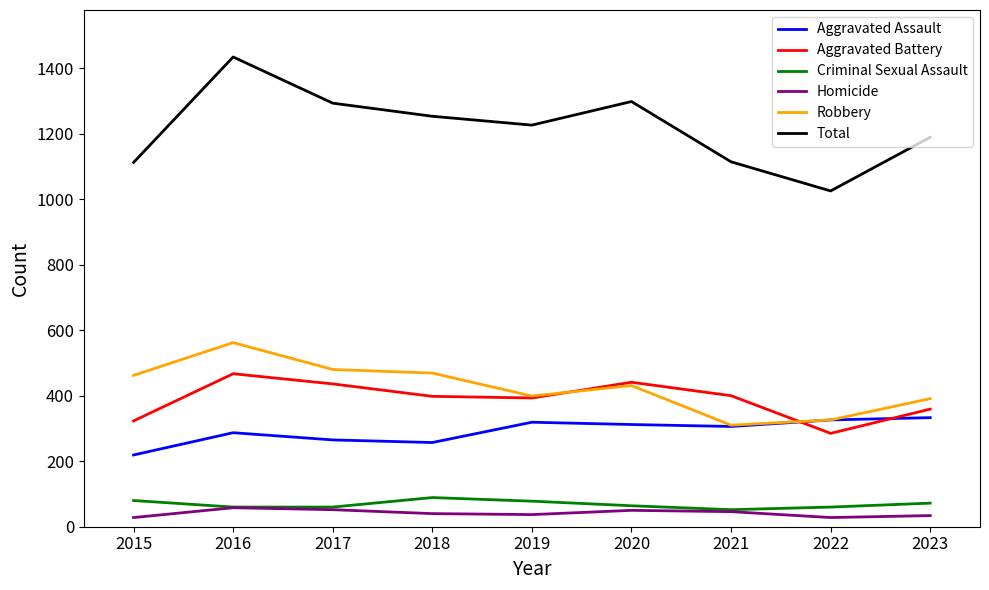

At which category is the sum across all series the highest?

2016